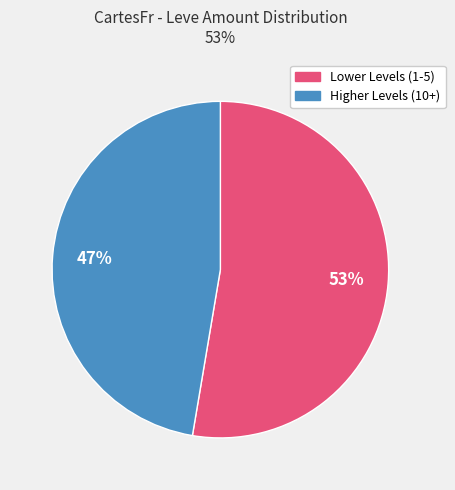

Is there any slice that represents more than half of the pie?

Yes